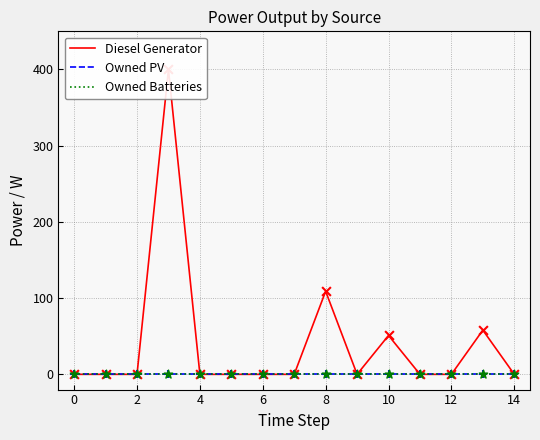

Is the value of Diesel Generator at 0 greater than the value of Owned PV at 14?

No